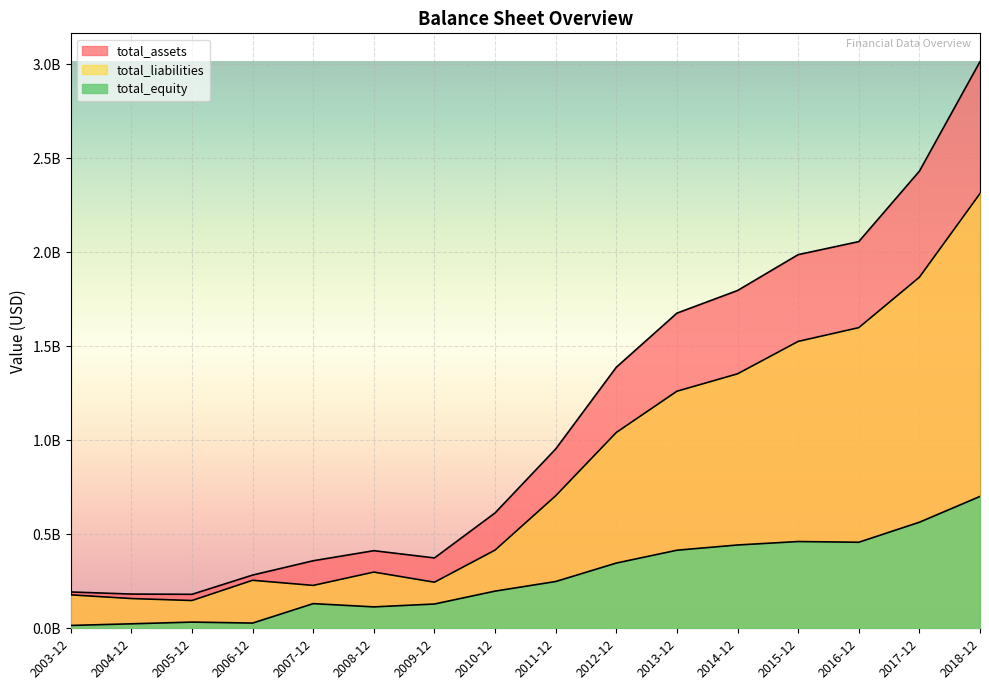

Reading left to right, what are all the values shown in this chart?

total_assets: 193098000	181958000	180661000	283000000	359099000	412628000	374083000	613452000	953368000	1387941000	1675589000	1795840000	1986544000	2055934000	2430402000	3012617000
total_liabilities: 177920000	158136000	147666000	255245000	227951000	298838000	244985000	415778000	704632000	1041096000	1260463000	1352935000	1525283000	1598430000	1866557000	2311485000
total_equity: 15178000	23822000	32995000	27755000	131148000	113790000	129098000	197674000	248736000	346845000	415126000	442905000	461261000	457504000	563845000	701132000